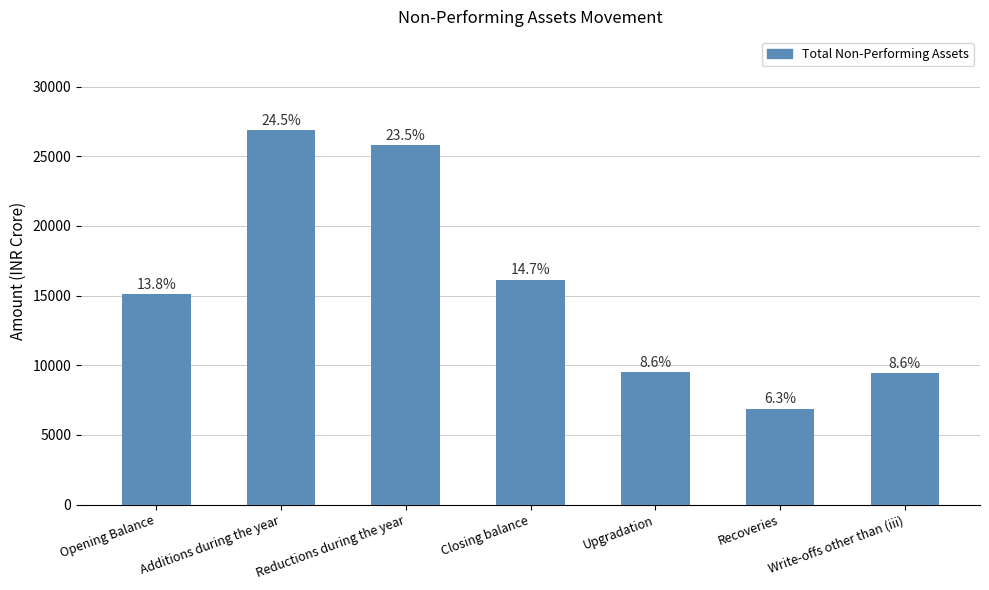

Reading left to right, transcribe all the data shown in this chart.

15086.0	26861.4	25806.5	16141.0	9485.8	6890.8	9429.9